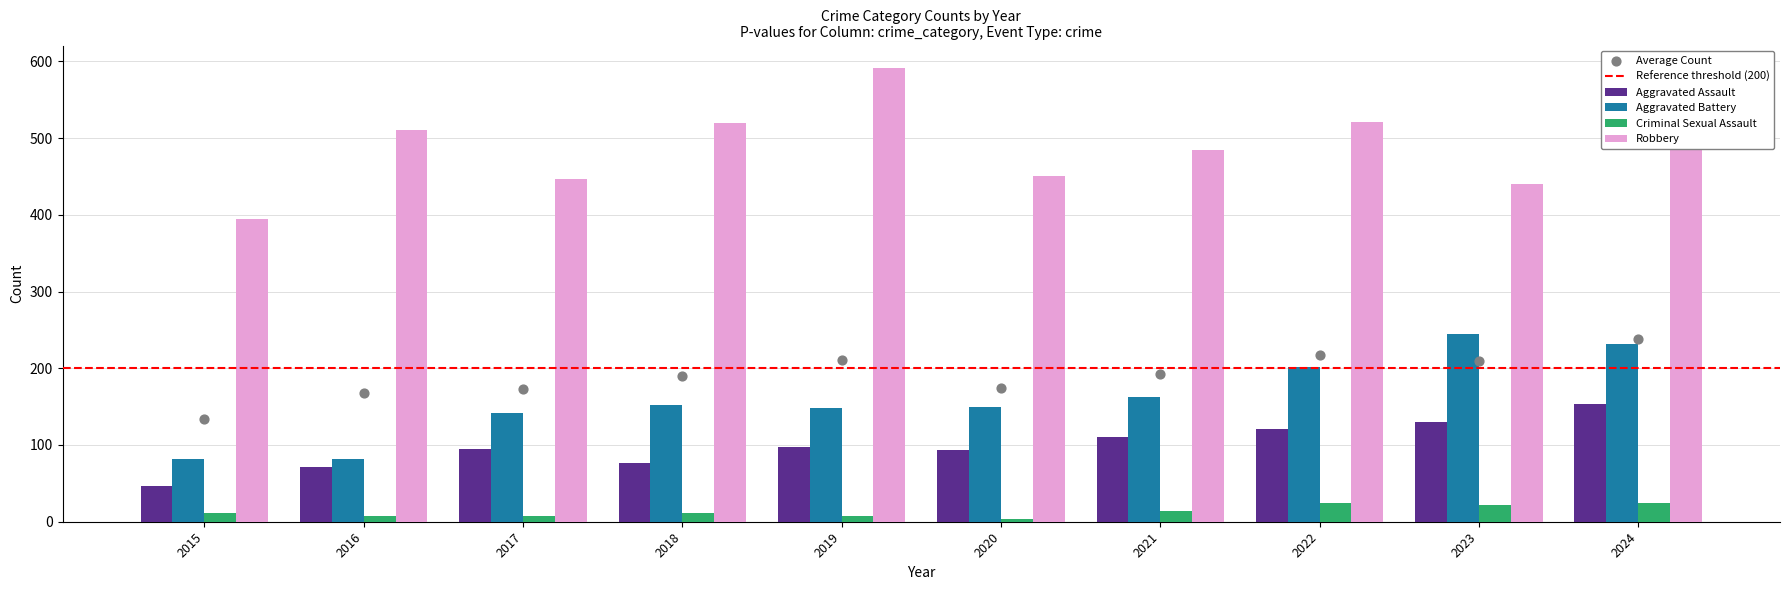

What is the total value across all series at 2019?

845